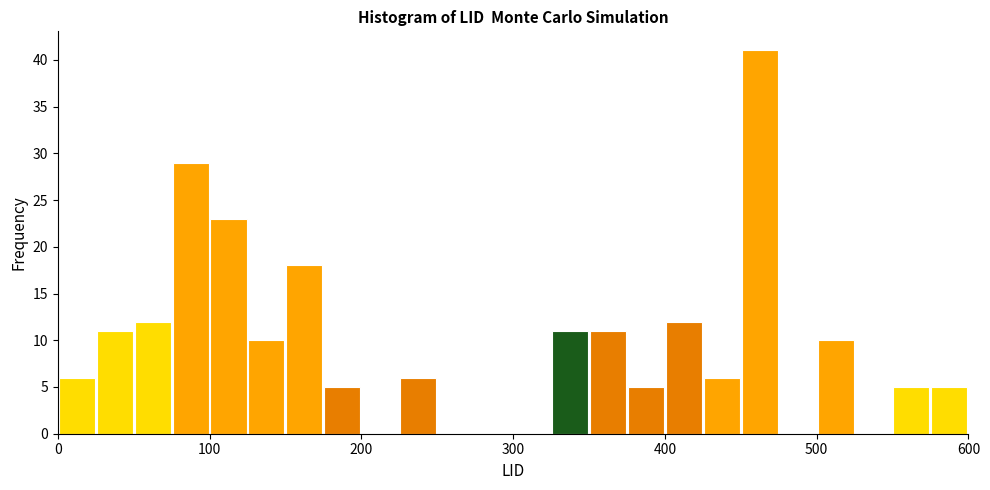

Around what value on the x-axis is the tallest bar? Give the approximate position of its centre, as read against the axis.

460